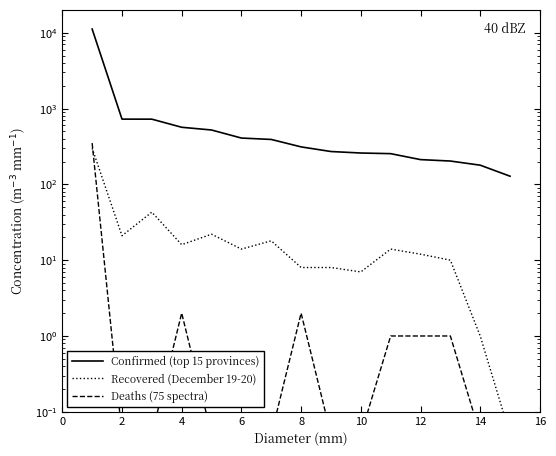

What is the smallest value displayed?

0.1